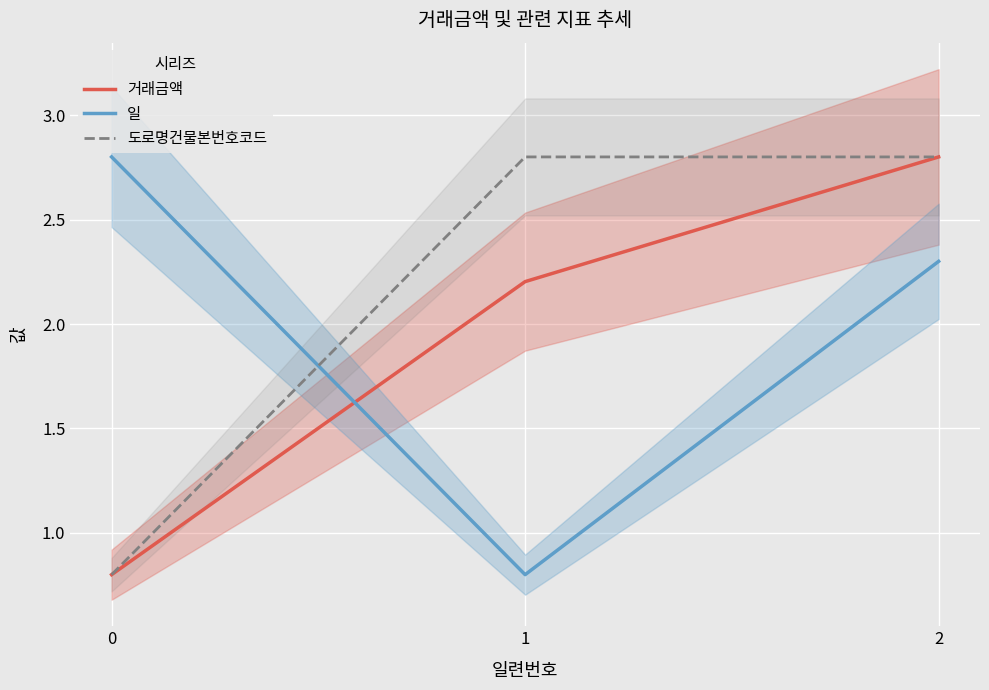

Reading left to right, list all the values displayed in this chart.

거래금액: 0.8	2.2	2.8
일: 2.8	0.8	2.3
도로명건물본번호코드: 0.8	2.8	2.8